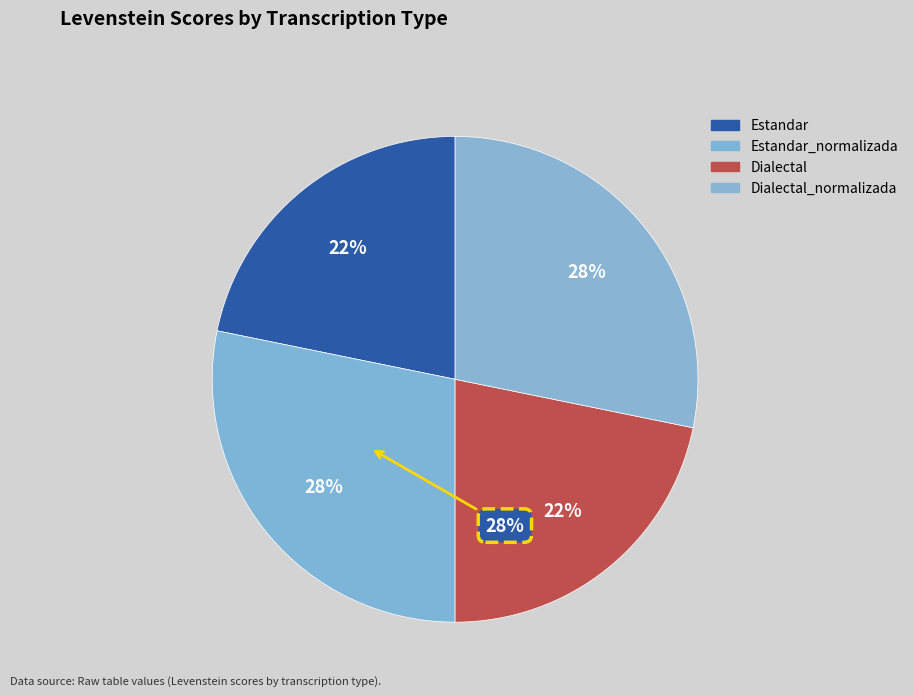

Which slice is the smallest?

Estandar